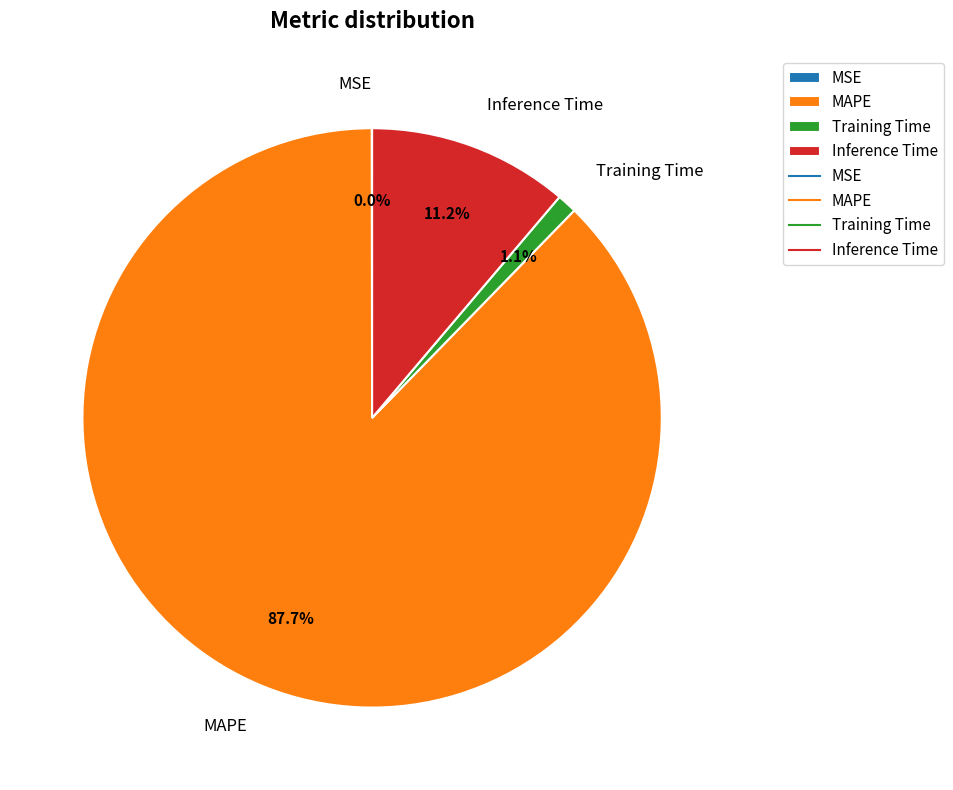

To the nearest percent, what portion does Training Time represent?

1%